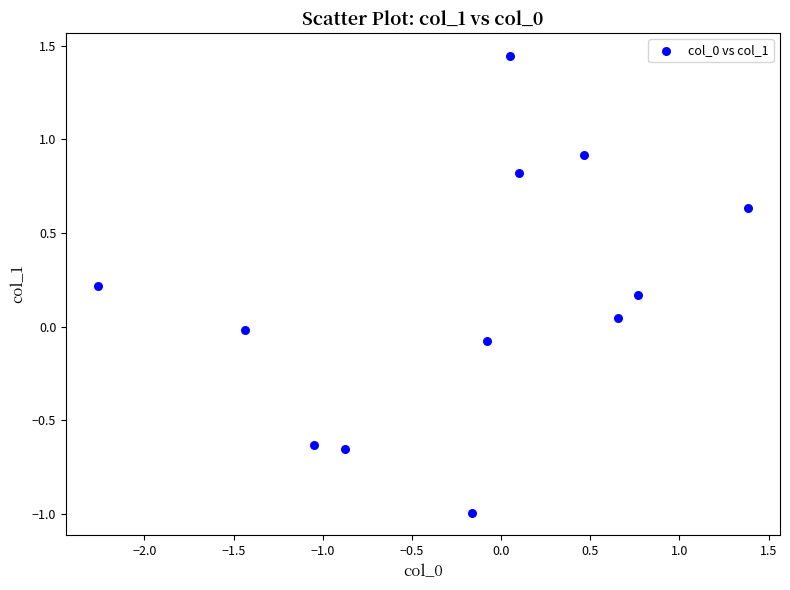

What is the range of Y values (max minus min)?

2.4